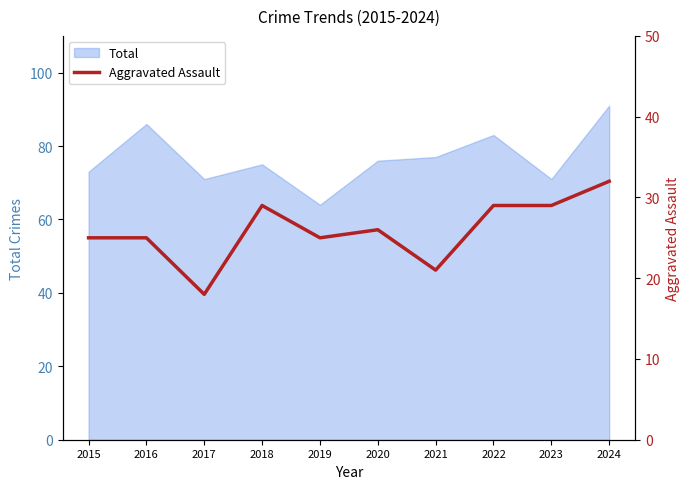

How many data points does each series have?

10